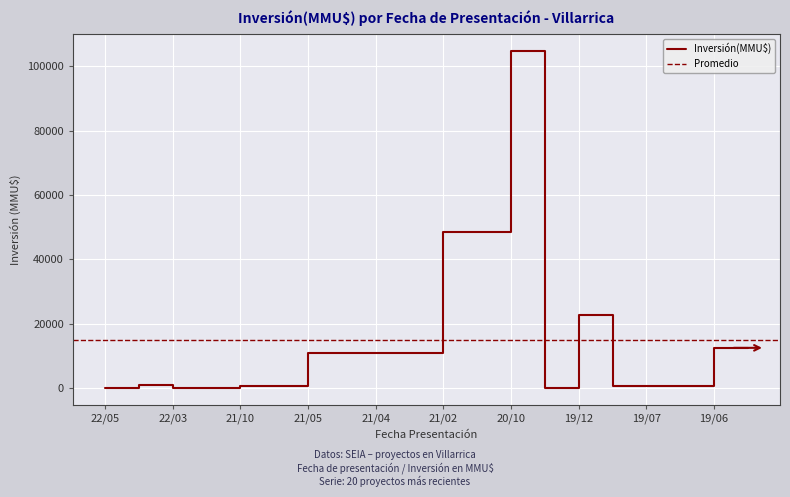

Where is the first local maximum?

2022-04-22